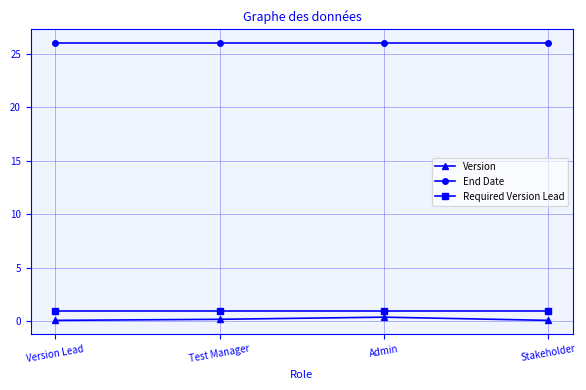

What is the maximum value shown in the chart?

26.0